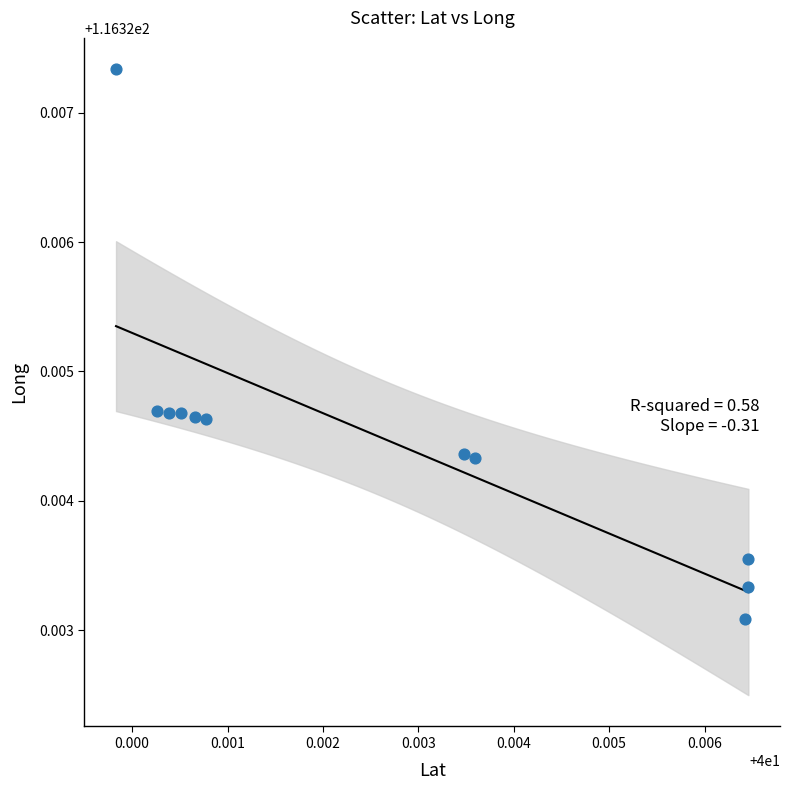

What is the average X value?

40.0